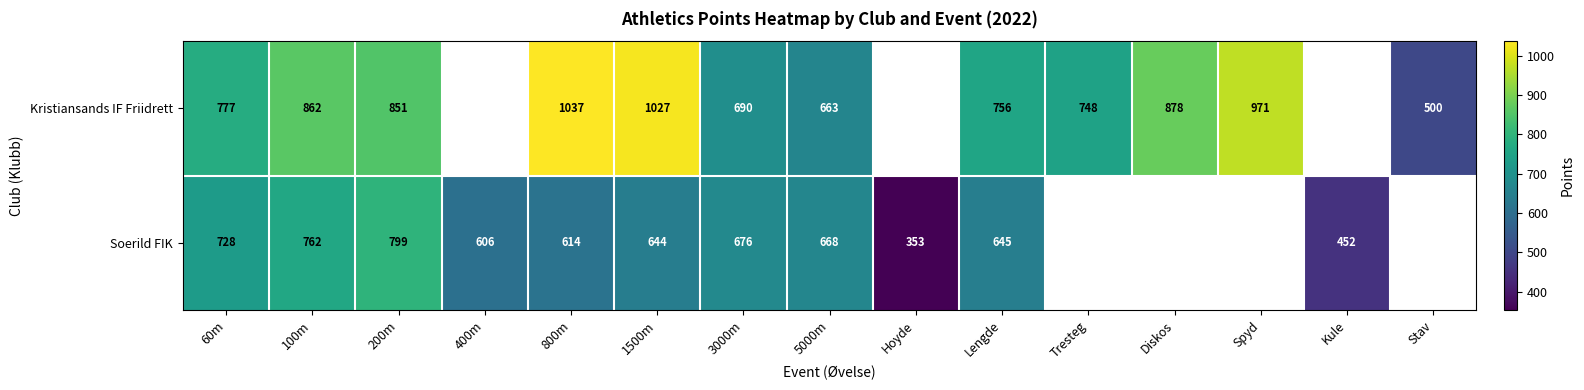

Is it true that Kristiansands IF Friidrett equals 455 at 100m?

False